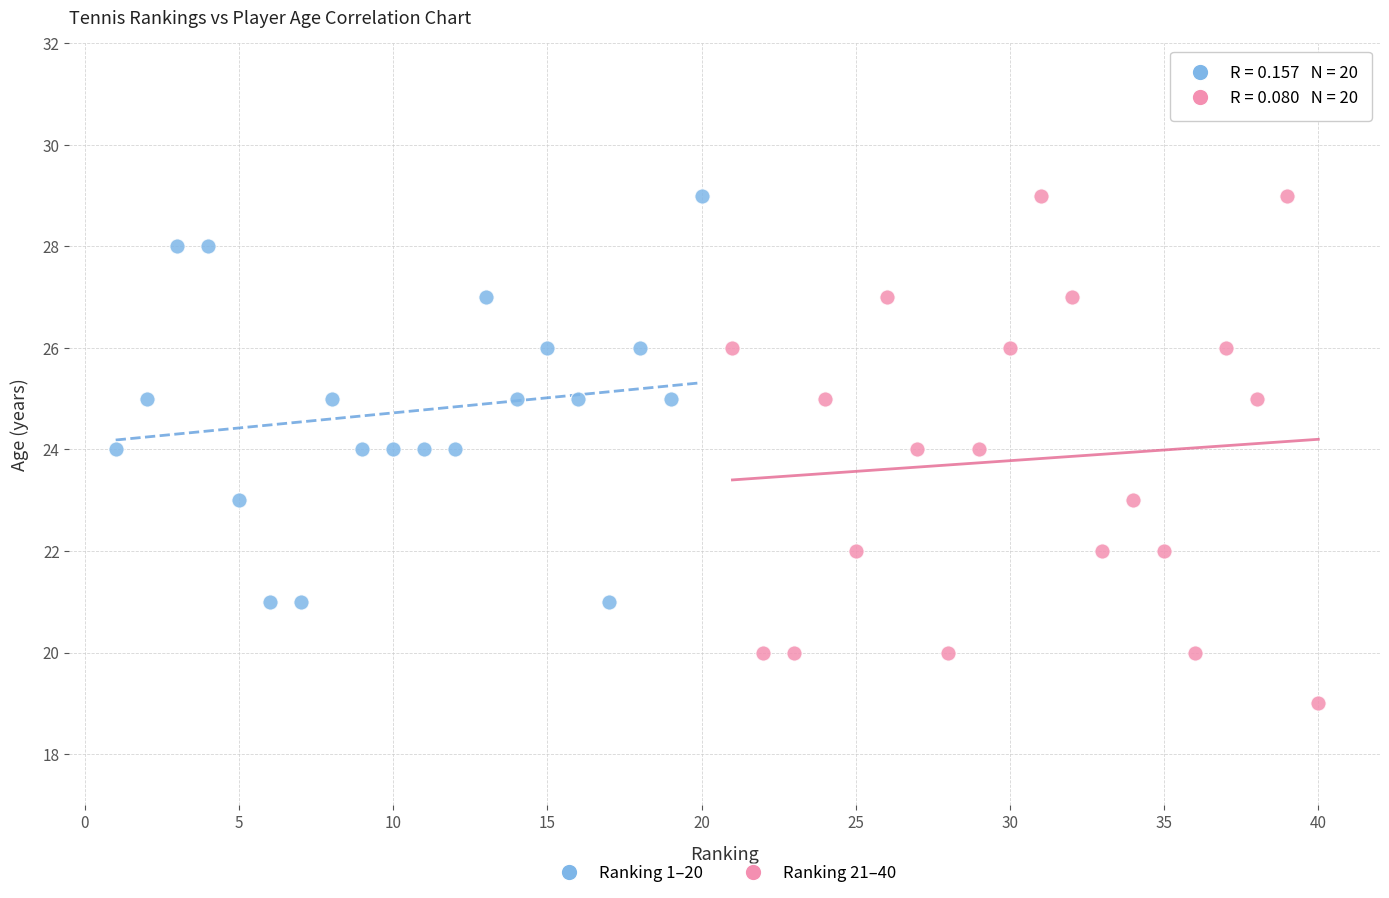

Which series contains the lowest Y value?

Ranking 21–40